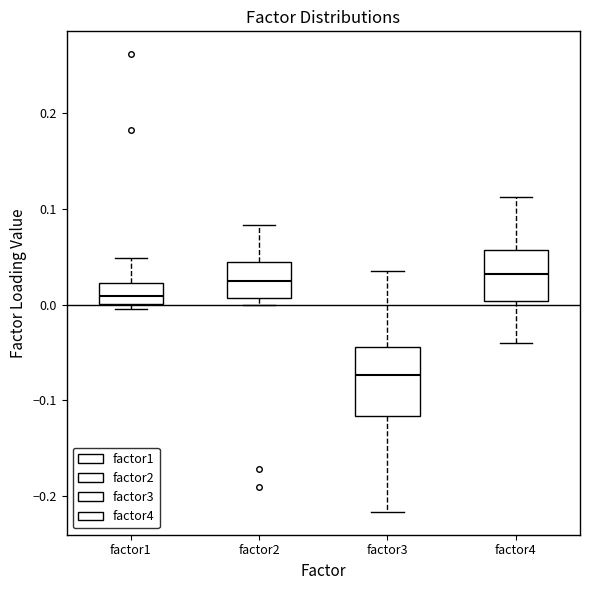

Where does the lower whisker of the box for factor4 end on the y-axis? The values are not printed on the chart, so give them approximately, as read against the axis.

-0.04